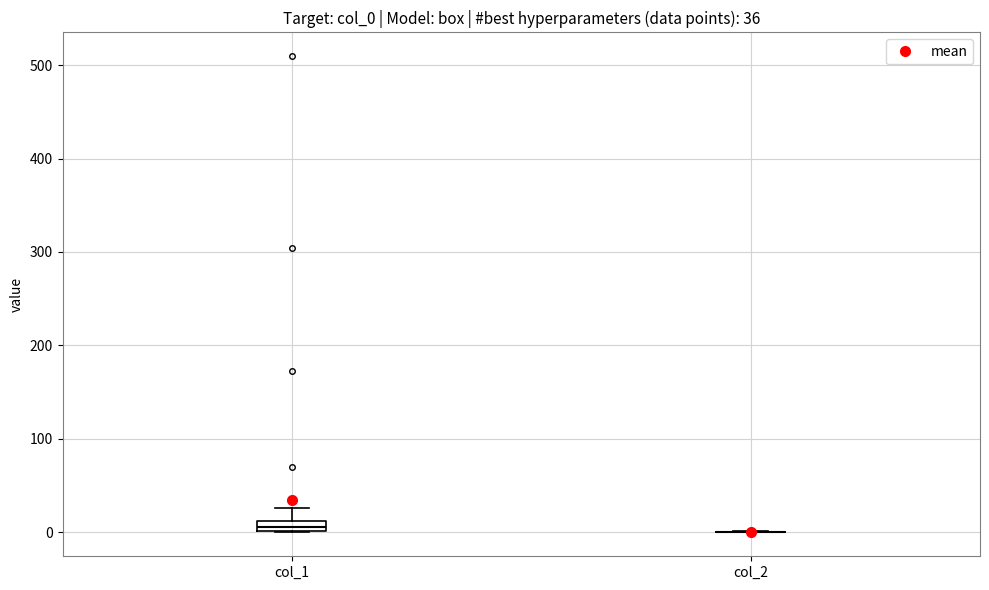

Comparing the boxes themselves (not the whiskers), which one is the tallest?

col_1